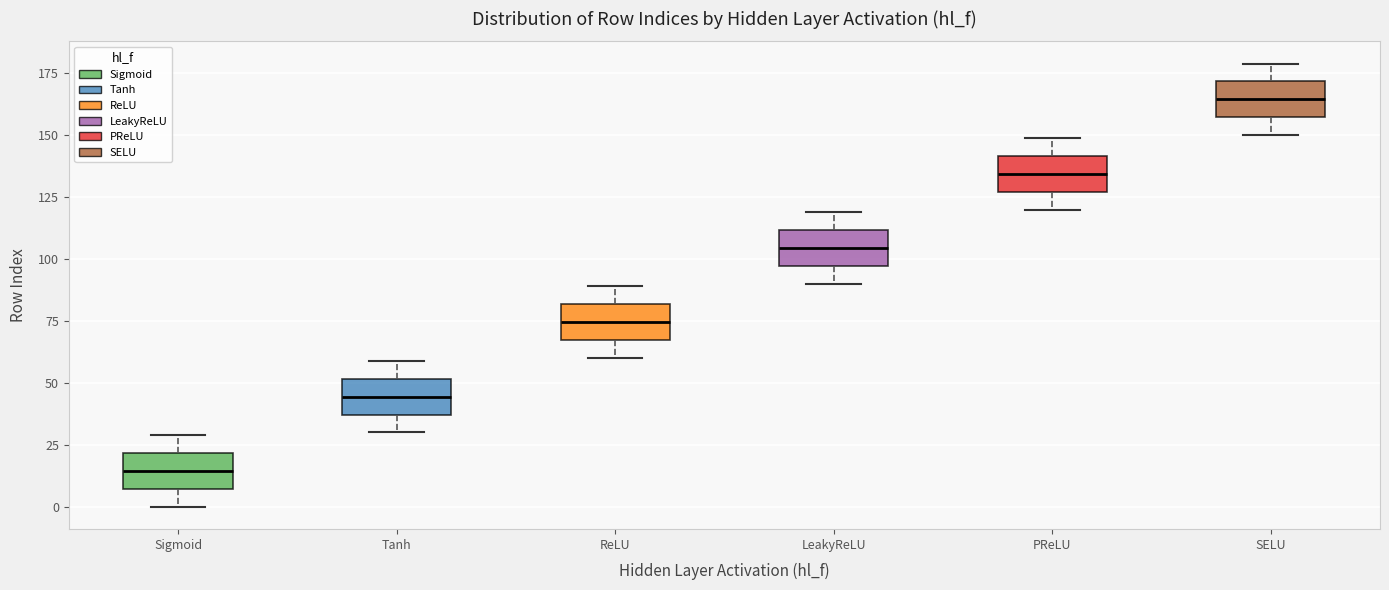

Where does the median line of the box for ReLU sit on the y-axis? The values are not printed on the chart, so give them approximately, as read against the axis.

75